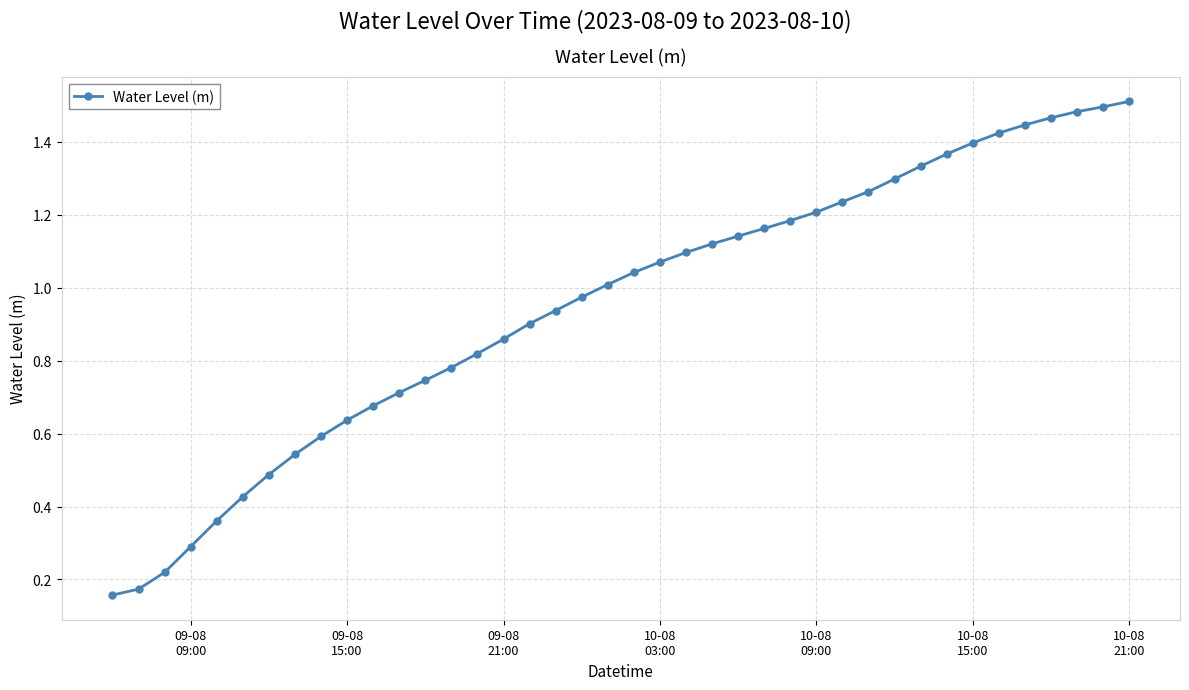

What is the sum of all values?

38.1